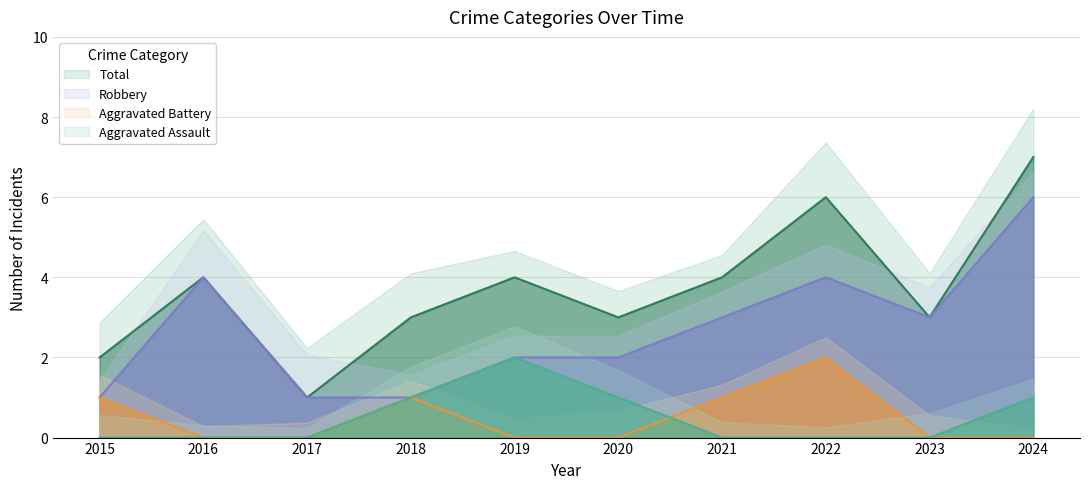

Where do Aggravated Battery and Aggravated Assault first cross each other?

2020 and 2021